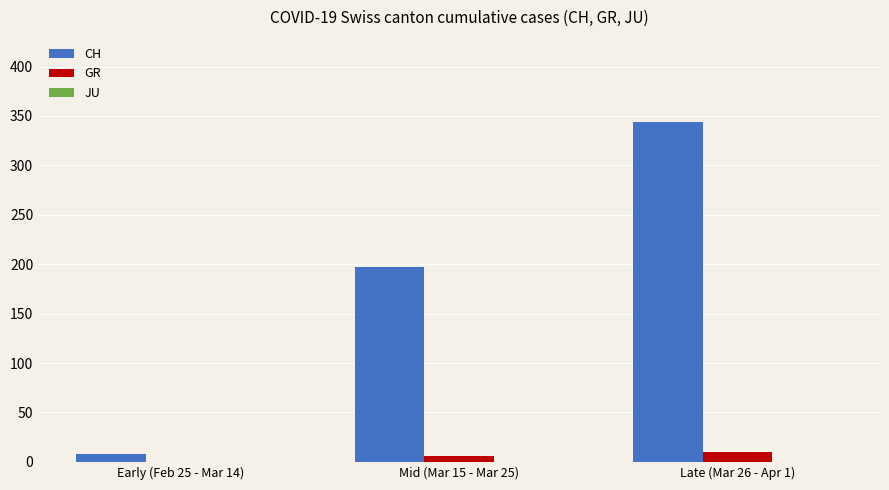

The GR series shows 0 at Early (Feb 25 - Mar 14). True or false?

True